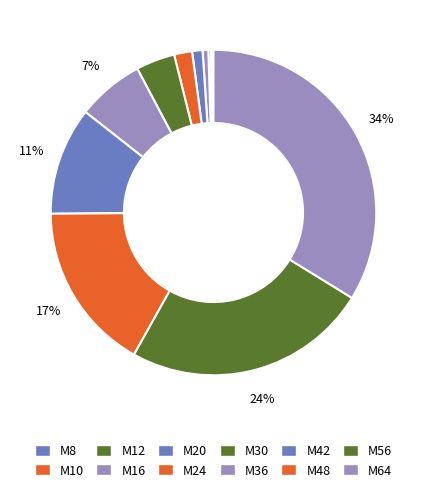

Which slice is the smallest?

M8